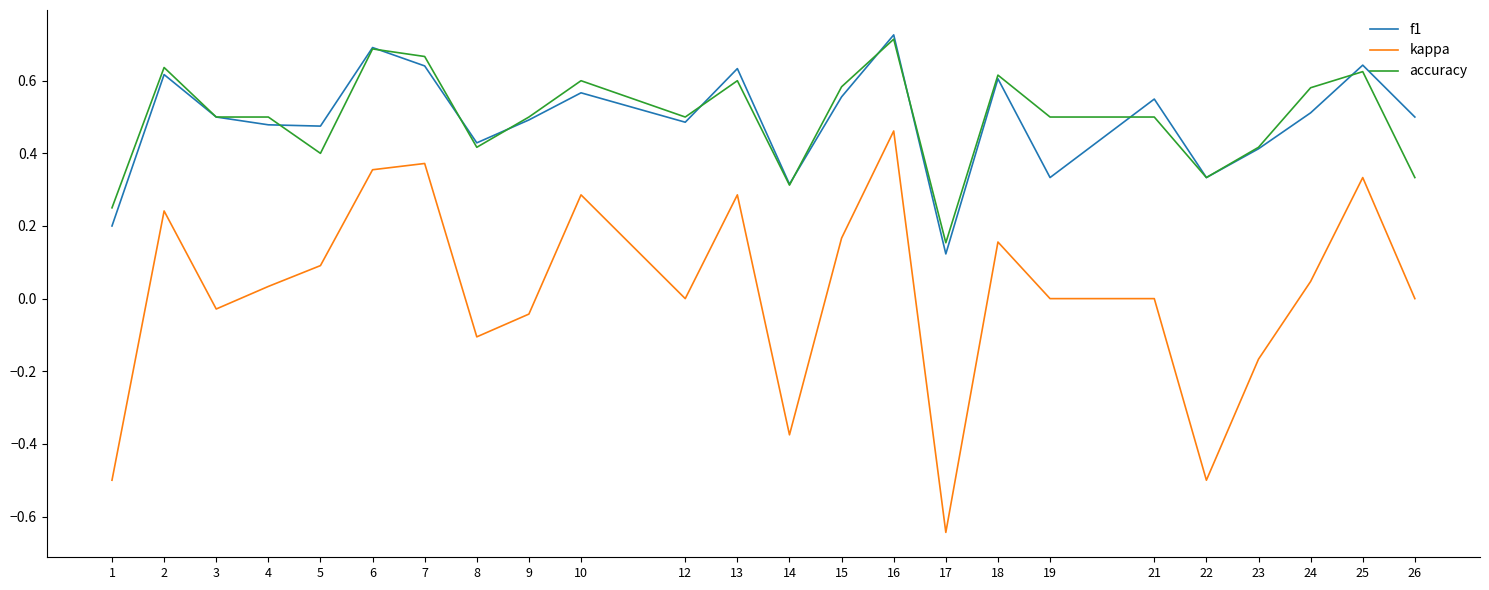

At which category is the sum across all series the highest?

16